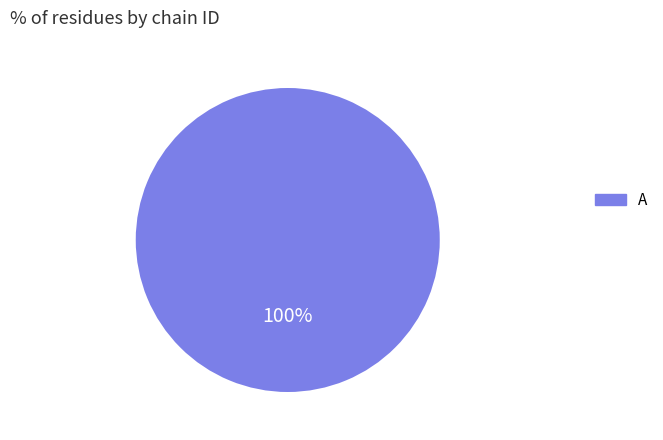

Rank the categories by value from highest to lowest.

A